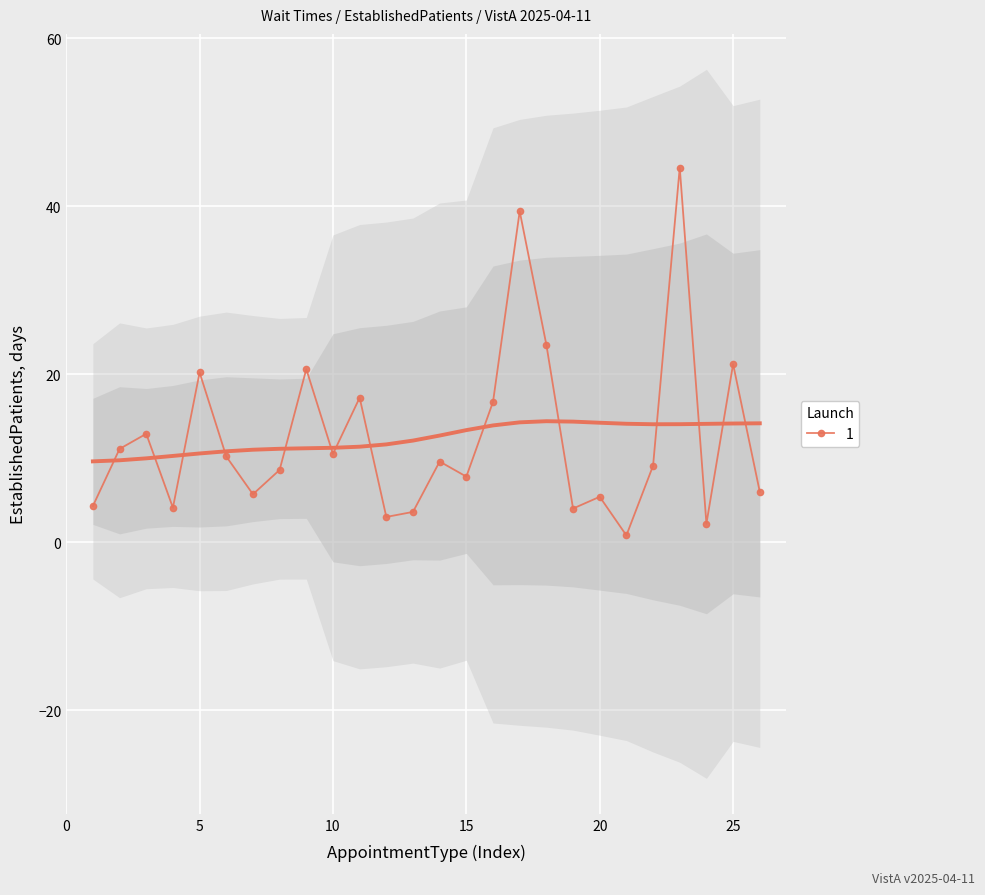

How many interior local valleys (lower than both neighbors) does the data have?

8